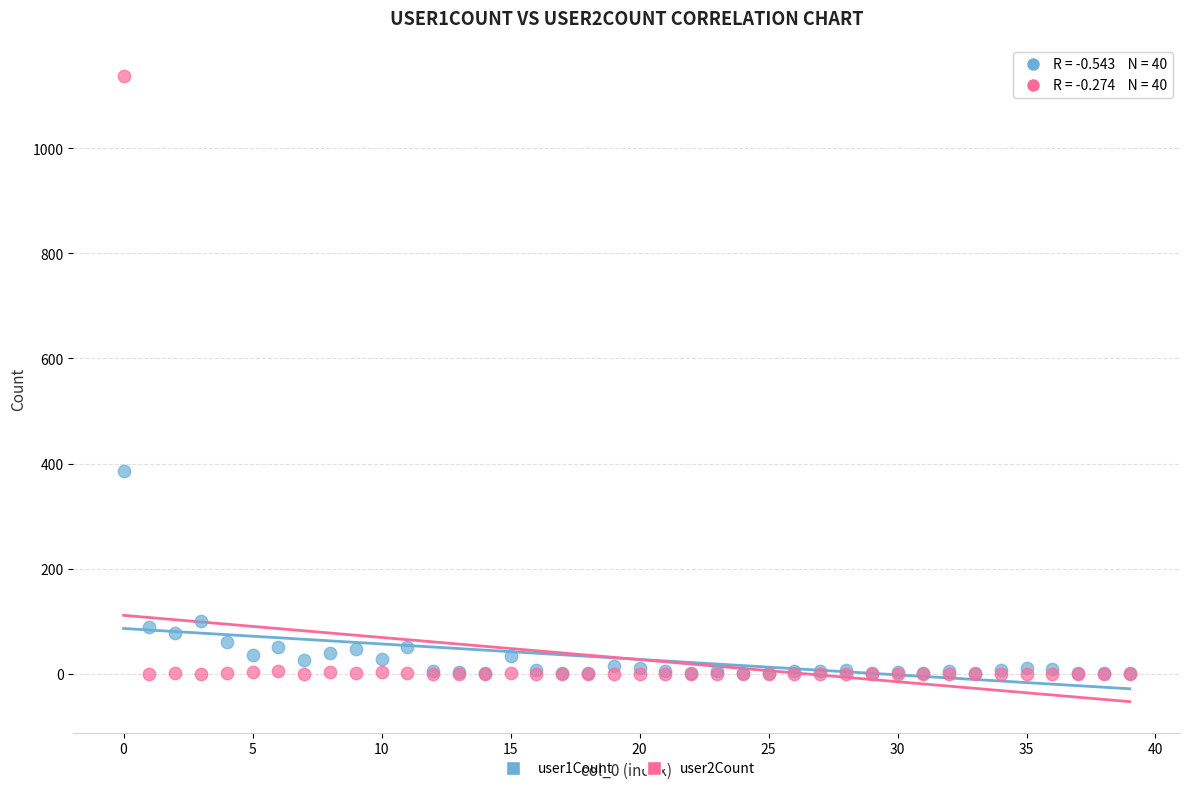

Across all series, what Y value is closest to 568?

385